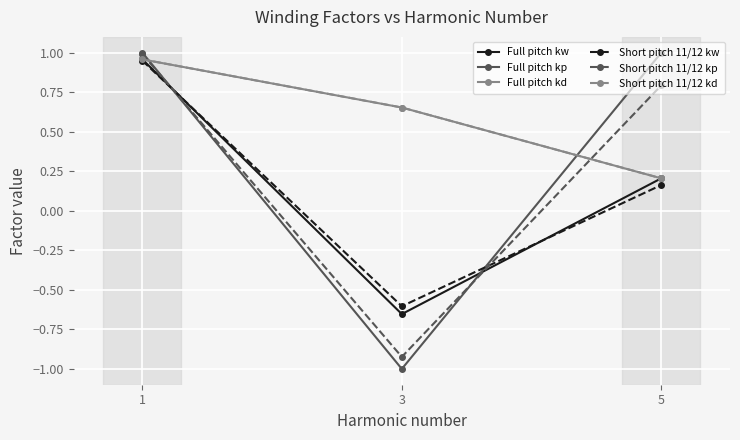

Reading left to right, what are all the values shown in this chart?

Full pitch kw: 1=1.0	3=-0.7	5=0.2
Full pitch kp: 1=1.0	3=-1.0	5=1.0
Full pitch kd: 1=1.0	3=0.7	5=0.2
Short pitch 11/12 kw: 1=0.9	3=-0.6	5=0.2
Short pitch 11/12 kp: 1=1.0	3=-0.9	5=0.8
Short pitch 11/12 kd: 1=1.0	3=0.7	5=0.2